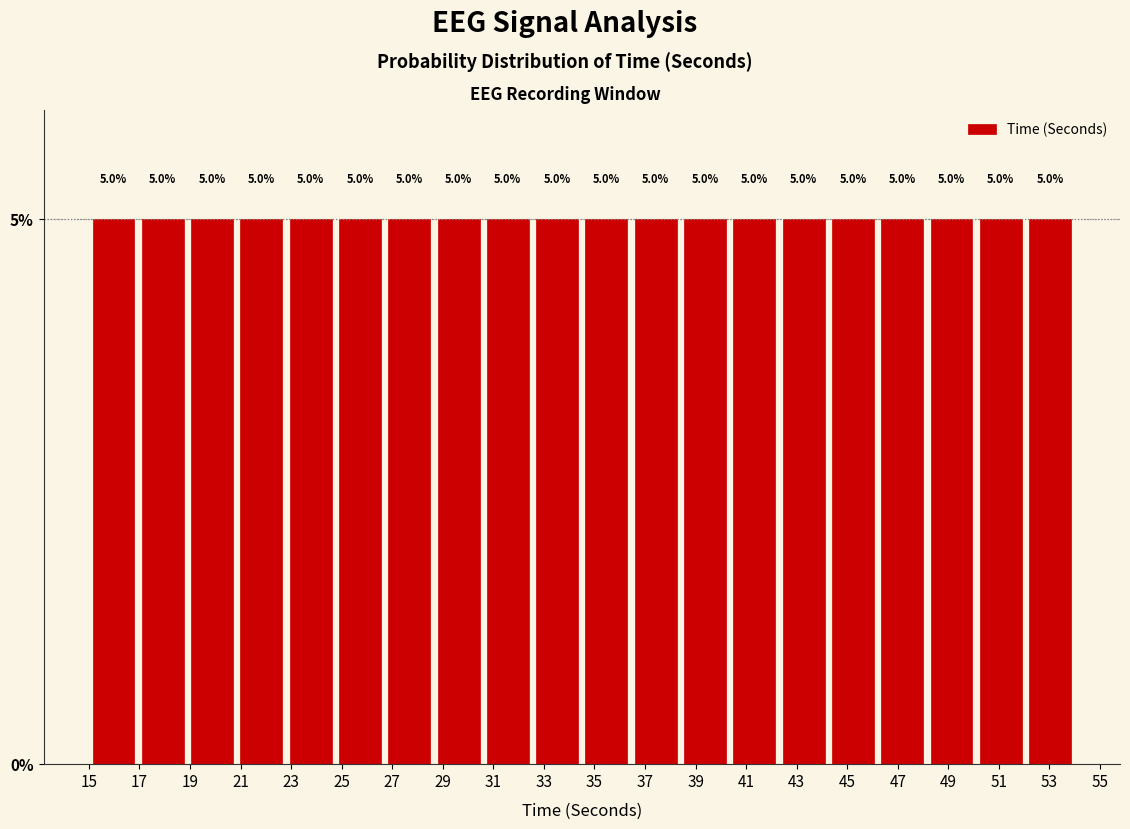

Reading left to right, transcribe this chart: for each bar, give the range it covers on the x-axis and its height. The bar edges are not printed on the chart, so give them approximately, as read against the axis.

15.00 to 16.95: 5.0
16.95 to 18.90: 5.0
18.90 to 20.85: 5.0
20.85 to 22.80: 5.0
22.80 to 24.75: 5.0
24.75 to 26.70: 5.0
26.70 to 28.65: 5.0
28.65 to 30.60: 5.0
30.60 to 32.55: 5.0
32.55 to 34.50: 5.0
34.50 to 36.45: 5.0
36.45 to 38.40: 5.0
38.40 to 40.35: 5.0
40.35 to 42.30: 5.0
42.30 to 44.25: 5.0
44.25 to 46.20: 5.0
46.20 to 48.15: 5.0
48.15 to 50.10: 5.0
50.10 to 52.05: 5.0
52.05 to 54.00: 5.0